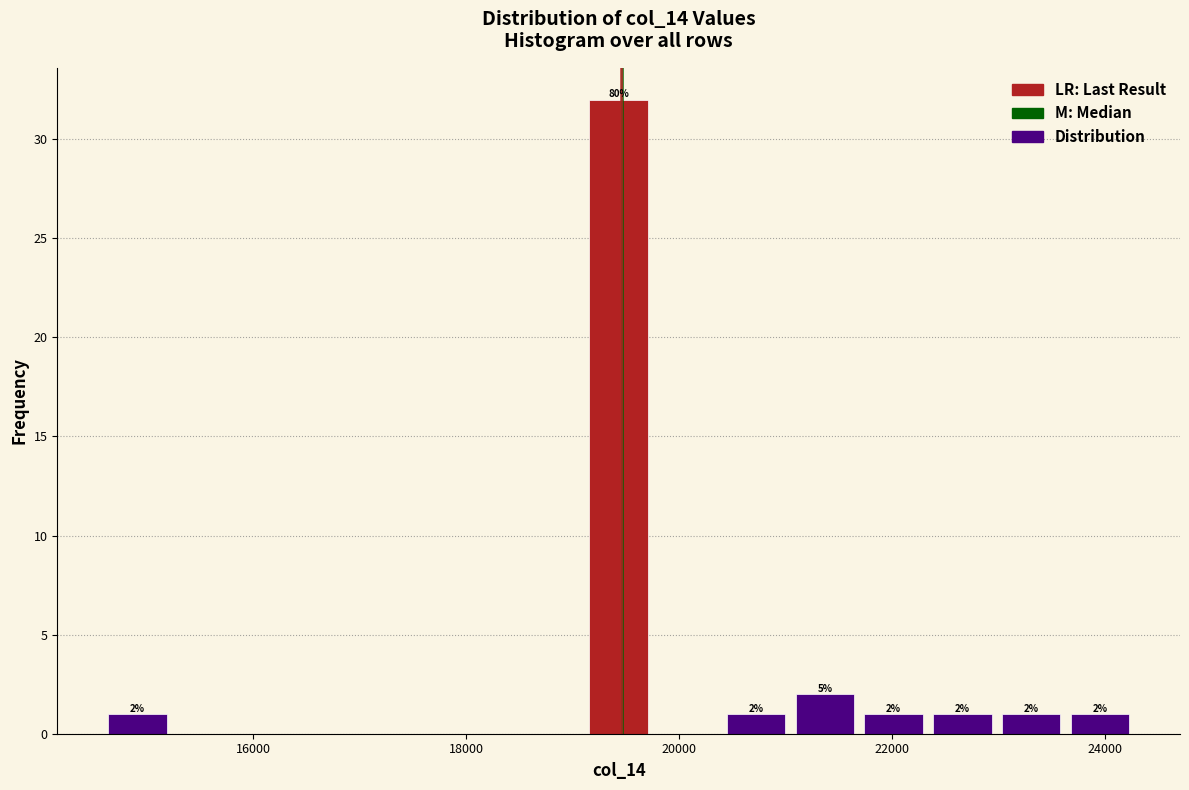

Read against the x-axis, roughly where is the centre of the tallest bar?

19400